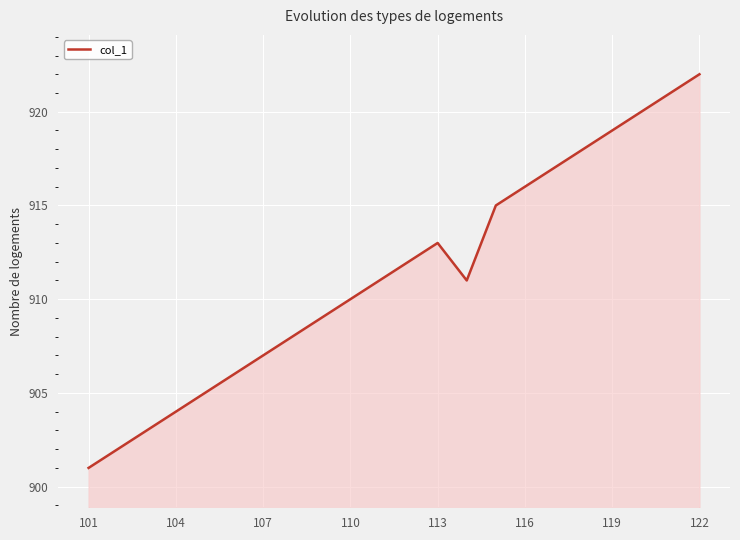

What is the difference between the maximum and minimum values?

21